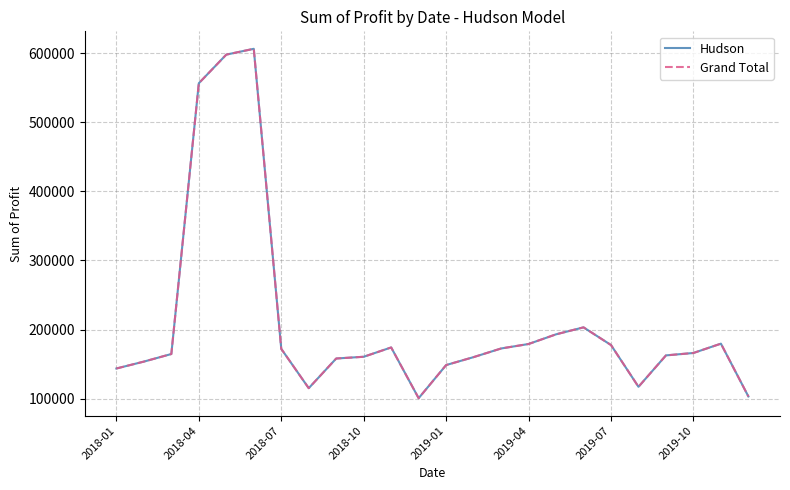

Does the chart have visible grid lines?

Yes